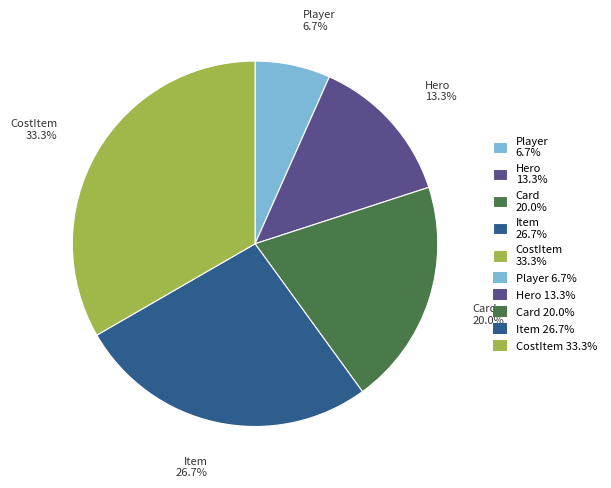

Combined, what portion of the pie is Card and Hero?

33.3%